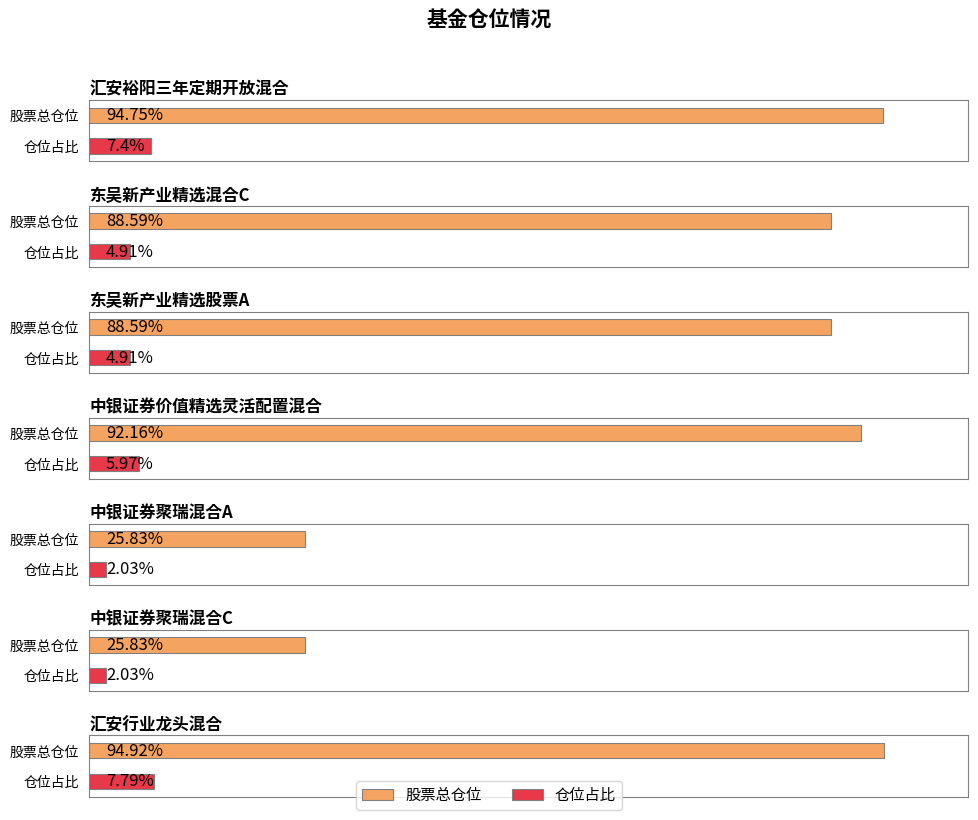

Rank the categories by 股票总仓位 value from highest to lowest.

汇安行业龙头混合, 汇安裕阳三年定期开放混合, 中银证券价值精选灵活配置混合, 东吴新产业精选混合C, 东吴新产业精选股票A, 中银证券聚瑞混合A, 中银证券聚瑞混合C